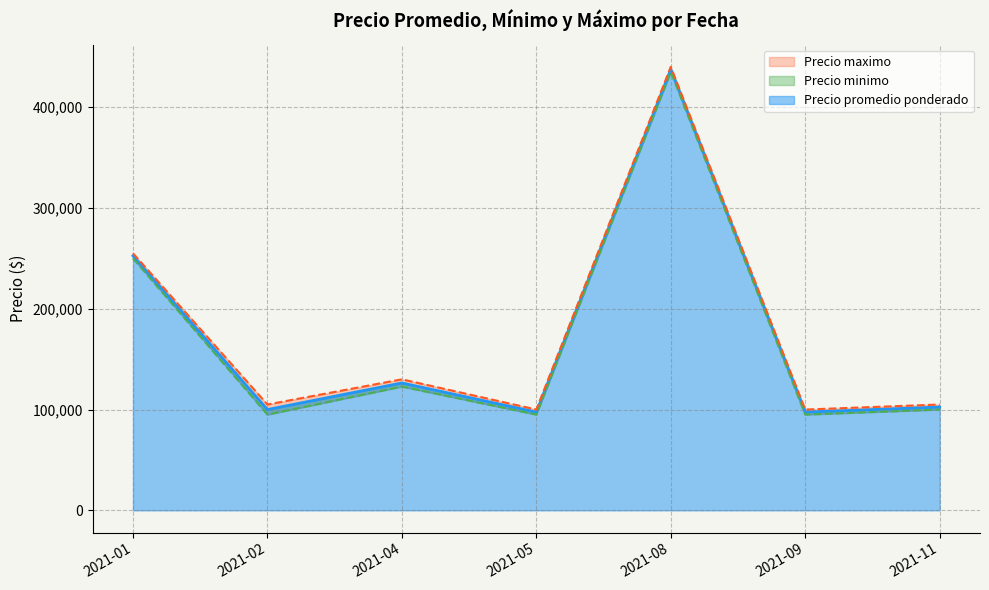

True or false: Precio minimo and Precio maximo cross at least once.

False